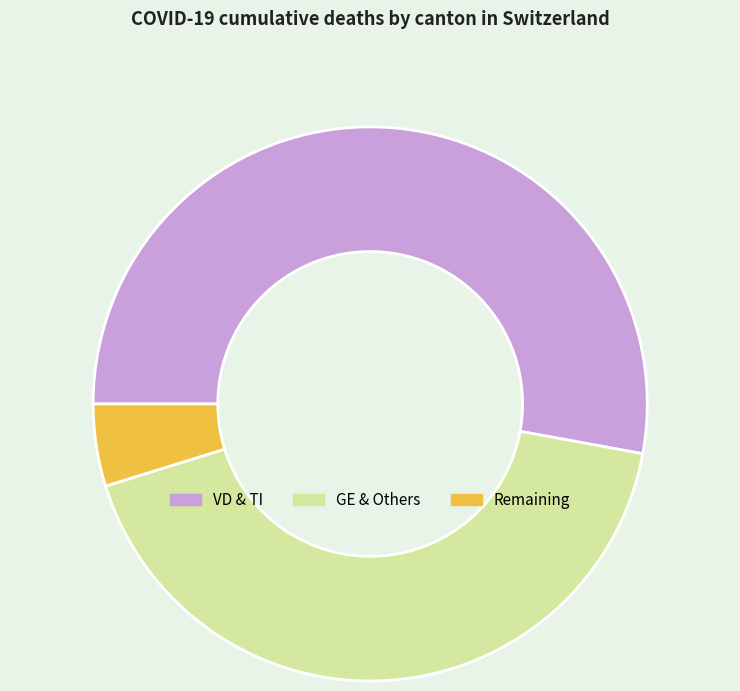

Rank the categories by value from lowest to highest.

Remaining, GE & Others, VD & TI